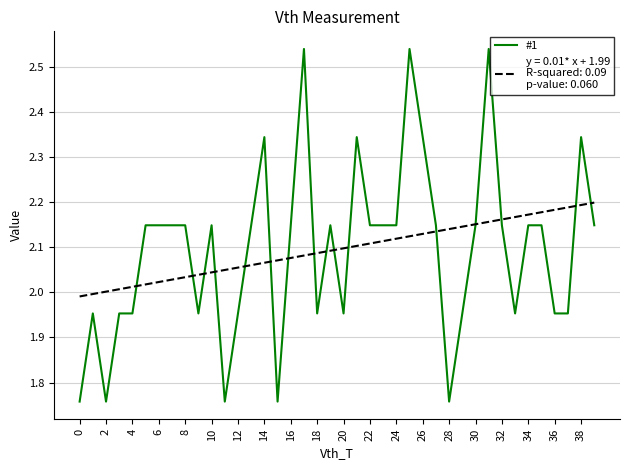

Does the chart display data point markers on the line(s)?

No